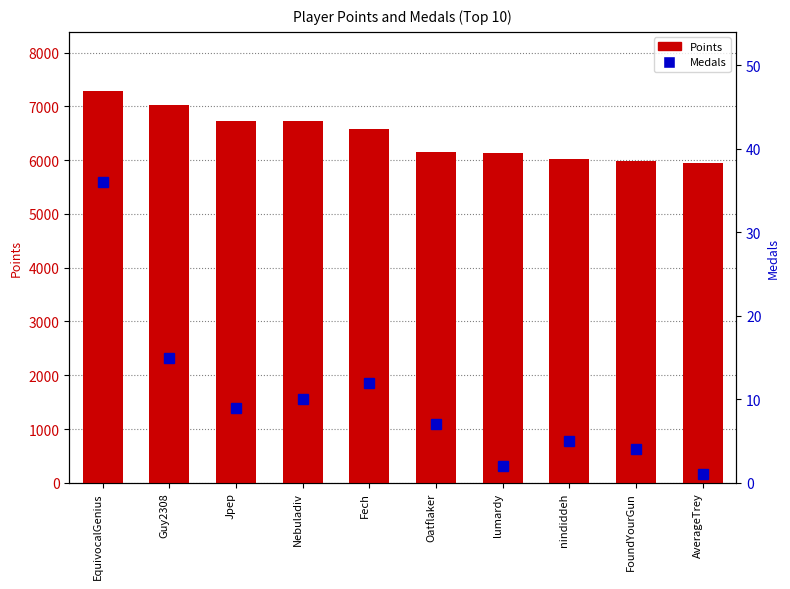

Which series has the widest spread of values?

Points